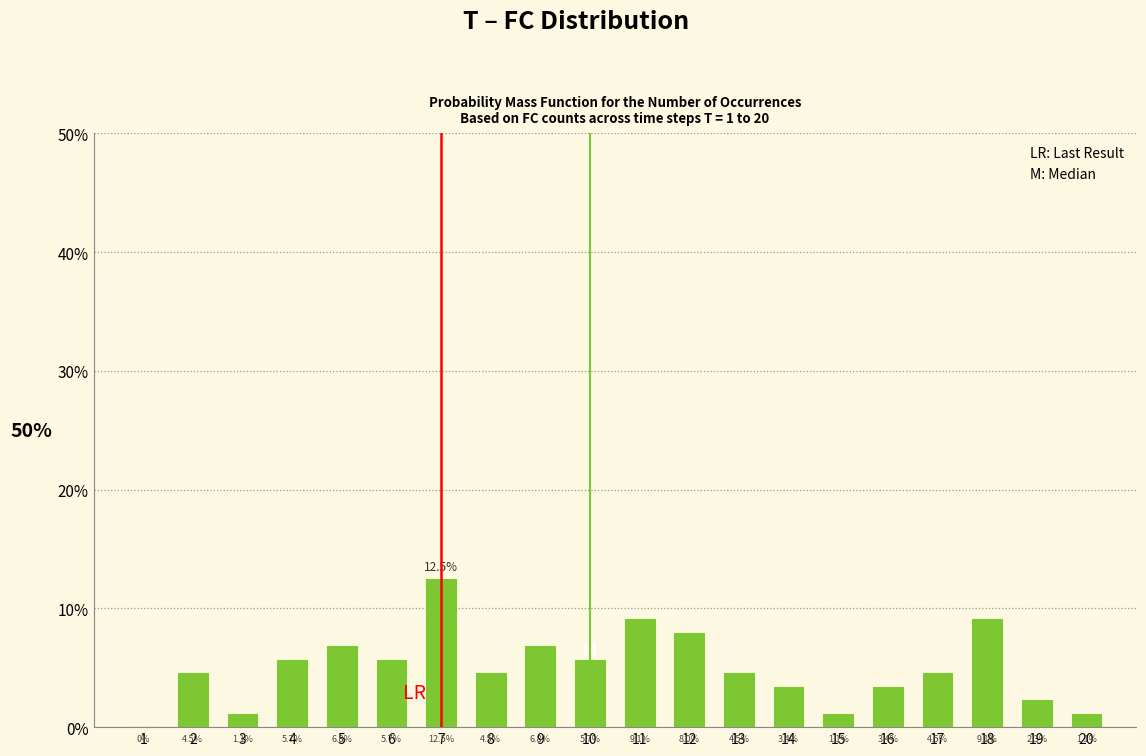

Are the bars horizontal?

No